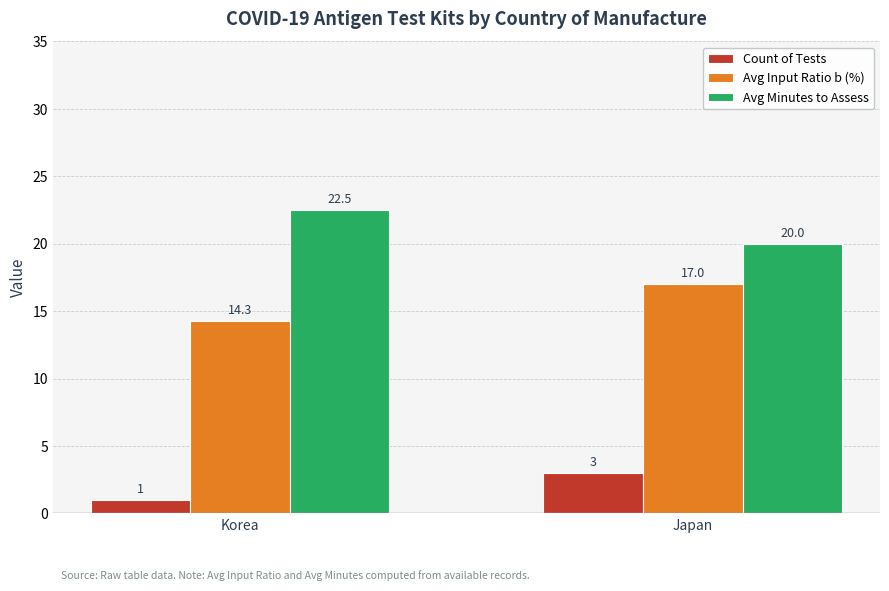

What is the maximum value for Count of Tests?

3.0